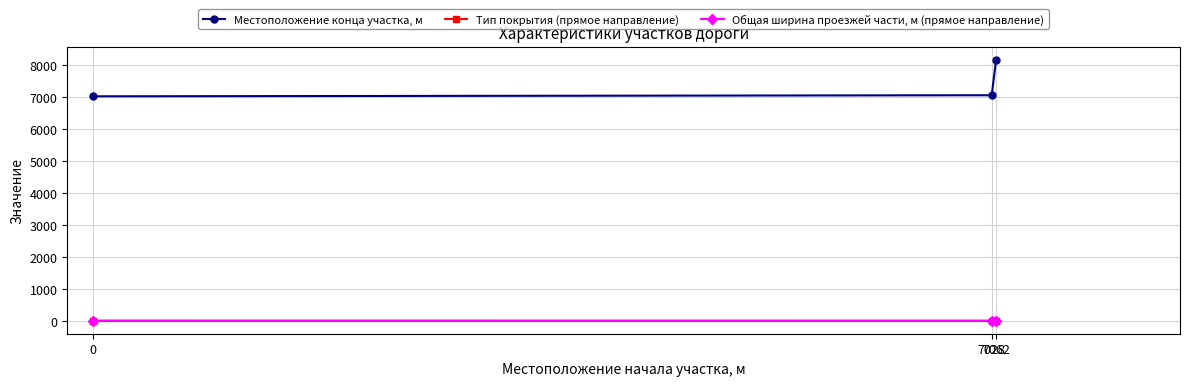

What is the average value of the Общая ширина проезжей части, м (прямое направление) series?

4